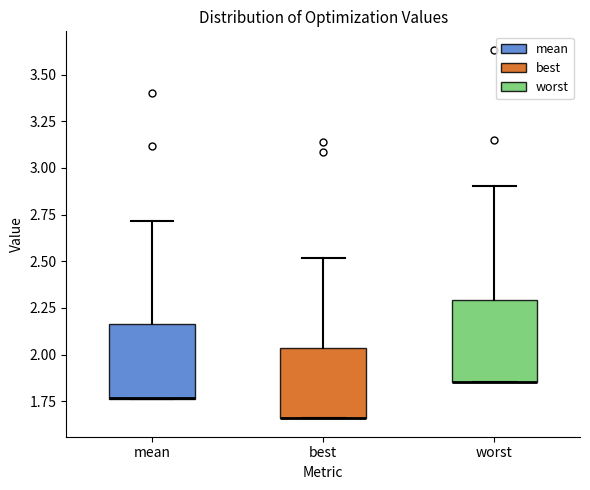

Reading left to right, transcribe this box plot: for each box, give where its median line is, the range the box spans, and where its two whiskers end, as read against the y-axis. The values are not printed on the chart, so give them approximately, as read against the axis.

mean: median 1.75 (drawn on the box's lower edge), box 1.75 to 2.15, whiskers 1.75 to 2.70
best: median 1.65 (drawn on the box's lower edge), box 1.65 to 2.05, whiskers 1.65 to 2.50
worst: median 1.85 (drawn on the box's lower edge), box 1.85 to 2.30, whiskers 1.85 to 2.90